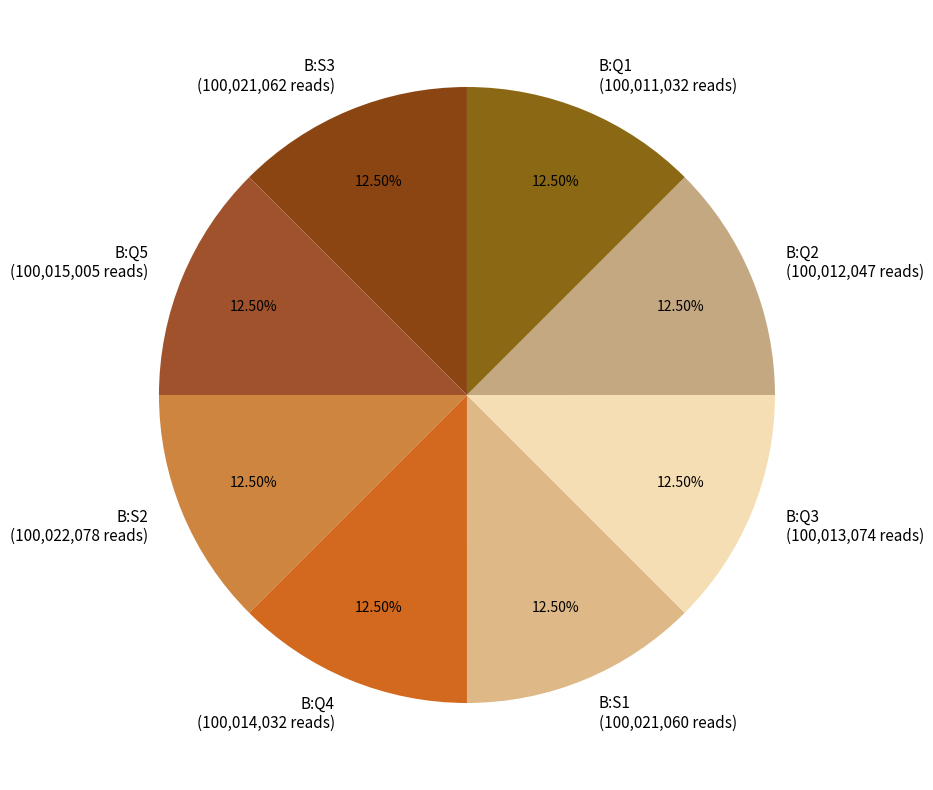

Does B:Q4 represent more than half of the total?

No